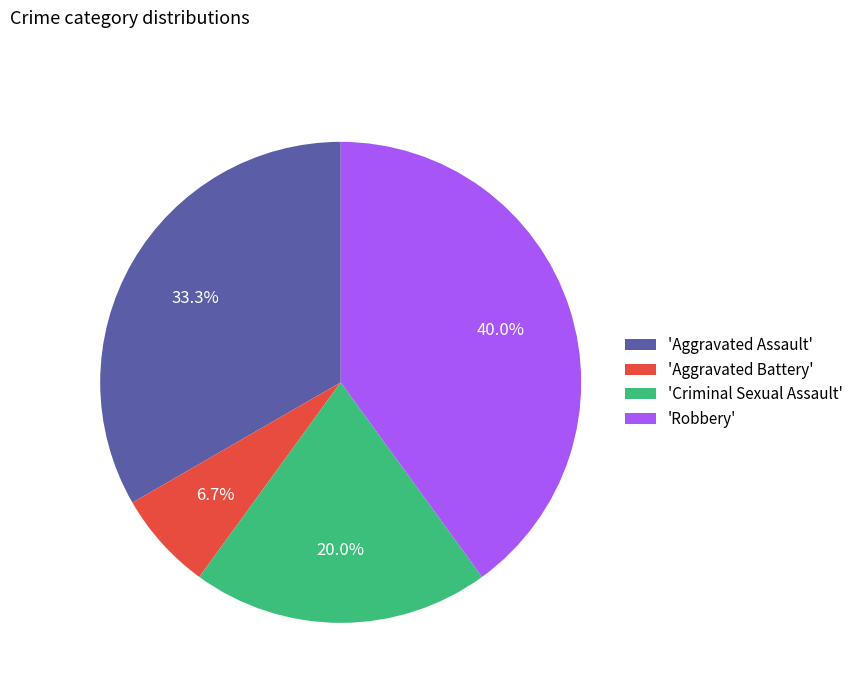

Approximately how many times larger is the value at 'Aggravated Battery' compared to 'Criminal Sexual Assault'?

0.3